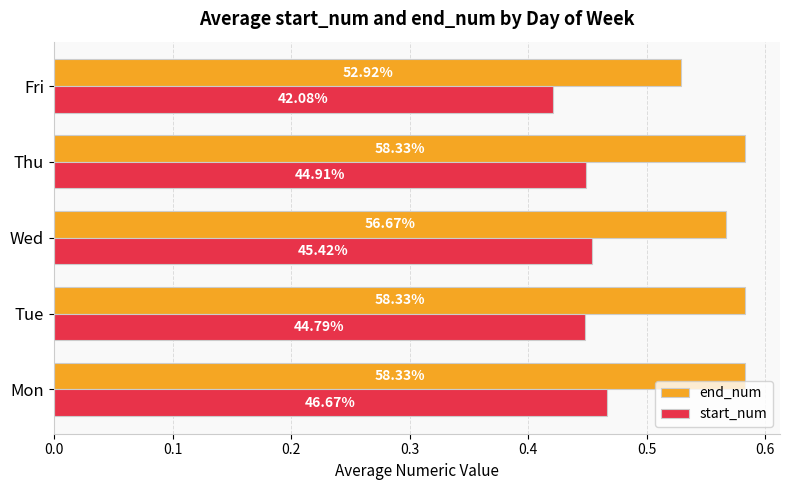

What are all the series names shown in the legend?

end_num, start_num